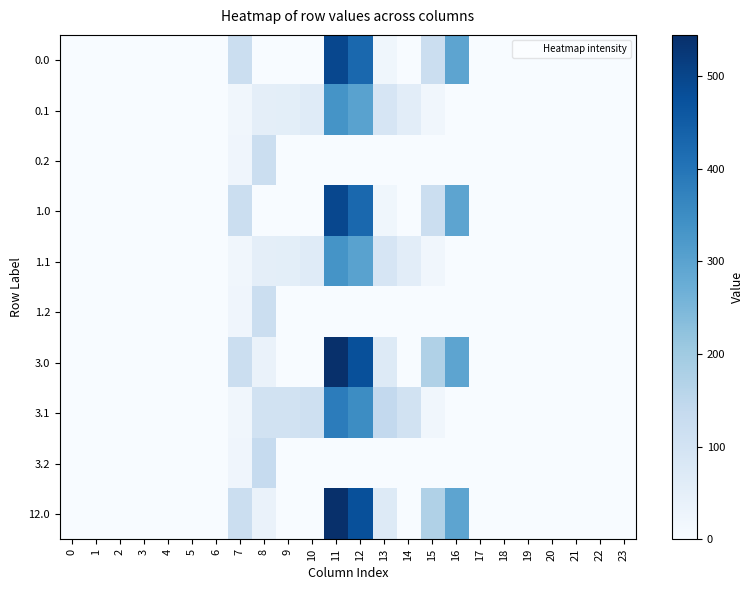

Reading left to right, transcribe all the data shown in this chart.

0.0: 0=0.0	1=0.0	2=0.0	3=0.0	4=0.0	5=0.0	6=0.0	7=120.6	8=0.0	9=0.0	10=0.0	11=494.1	12=427.0	13=20.0	14=0.0	15=122.6	16=294.5	17=0.0	18=0.0	19=0.0	20=0.0	21=0.0	22=0.0	23=0.0
0.1: 0=0.0	1=0.0	2=0.0	3=0.0	4=0.0	5=0.0	6=0.0	7=17.7	8=52.1	9=54.6	10=63.8	11=334.5	12=300.6	13=91.0	14=55.3	15=17.3	16=0.0	17=0.0	18=0.0	19=0.0	20=0.0	21=0.0	22=0.0	23=0.0
0.2: 0=0.0	1=0.0	2=0.0	3=0.0	4=0.0	5=0.0	6=0.0	7=22.3	8=119.3	9=0.0	10=0.0	11=0.0	12=0.0	13=0.0	14=0.0	15=0.0	16=0.0	17=0.0	18=0.0	19=0.0	20=0.0	21=0.0	22=0.0	23=0.0
1.0: 0=0.0	1=0.0	2=0.0	3=0.0	4=0.0	5=0.0	6=0.0	7=120.6	8=0.0	9=0.0	10=0.0	11=494.1	12=427.0	13=20.0	14=0.0	15=122.6	16=294.5	17=0.0	18=0.0	19=0.0	20=0.0	21=0.0	22=0.0	23=0.0
1.1: 0=0.0	1=0.0	2=0.0	3=0.0	4=0.0	5=0.0	6=0.0	7=17.7	8=52.1	9=54.6	10=63.8	11=334.5	12=300.6	13=91.0	14=55.3	15=17.3	16=0.0	17=0.0	18=0.0	19=0.0	20=0.0	21=0.0	22=0.0	23=0.0
1.2: 0=0.0	1=0.0	2=0.0	3=0.0	4=0.0	5=0.0	6=0.0	7=22.3	8=119.3	9=0.0	10=0.0	11=0.0	12=0.0	13=0.0	14=0.0	15=0.0	16=0.0	17=0.0	18=0.0	19=0.0	20=0.0	21=0.0	22=0.0	23=0.0
3.0: 0=0.0	1=0.0	2=0.0	3=0.0	4=0.0	5=0.0	6=0.0	7=120.6	8=35.0	9=0.0	10=0.0	11=544.3	12=477.2	13=70.2	14=0.3	15=172.8	16=294.5	17=0.0	18=0.0	19=0.0	20=0.0	21=0.0	22=0.0	23=0.0
3.1: 0=0.0	1=0.0	2=0.0	3=0.0	4=0.0	5=0.0	6=0.0	7=17.7	8=102.3	9=104.8	10=114.0	11=384.7	12=350.8	13=141.2	14=105.5	15=17.3	16=0.0	17=0.0	18=0.0	19=0.0	20=0.0	21=0.0	22=0.0	23=0.0
3.2: 0=0.0	1=0.0	2=0.0	3=0.0	4=0.0	5=0.0	6=0.0	7=22.3	8=134.2	9=0.0	10=0.0	11=0.0	12=0.0	13=0.0	14=0.0	15=0.0	16=0.0	17=0.0	18=0.0	19=0.0	20=0.0	21=0.0	22=0.0	23=0.0
12.0: 0=0.0	1=0.0	2=0.0	3=0.0	4=0.0	5=0.0	6=0.0	7=120.6	8=35.0	9=0.0	10=0.0	11=544.3	12=477.2	13=70.2	14=0.3	15=172.8	16=294.5	17=0.0	18=0.0	19=0.0	20=0.0	21=0.0	22=0.0	23=0.0